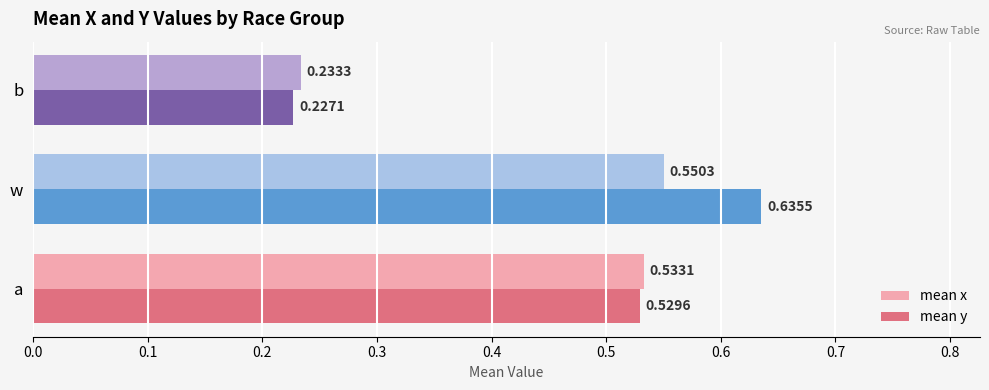

Which series changed the most between a and w?

mean y